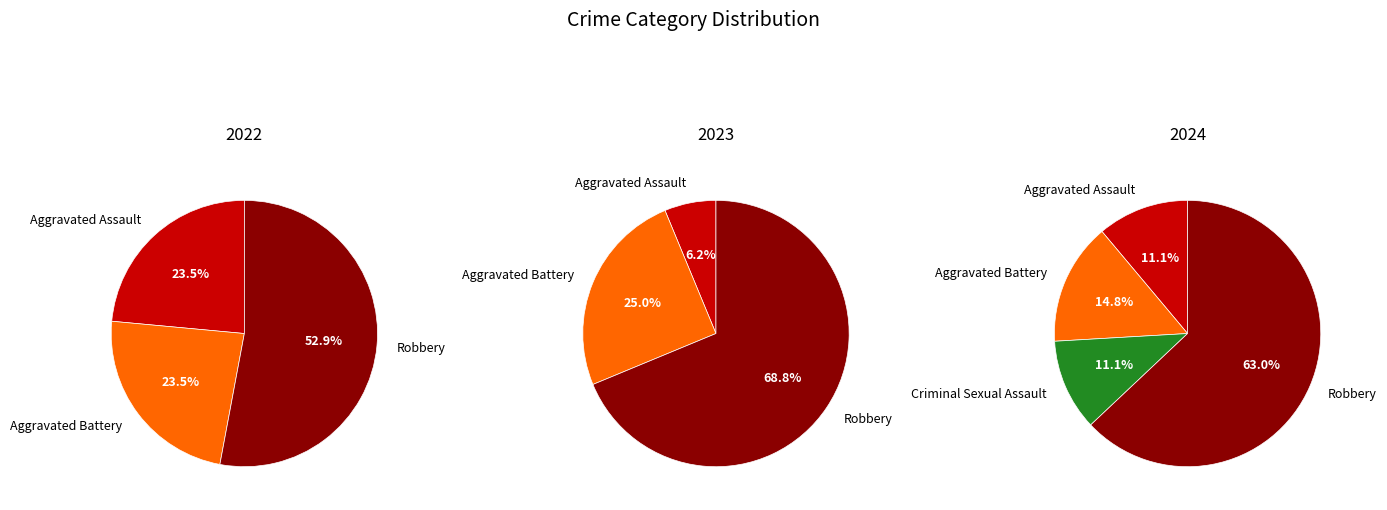

Is values_2024 the majority of the pie?

No